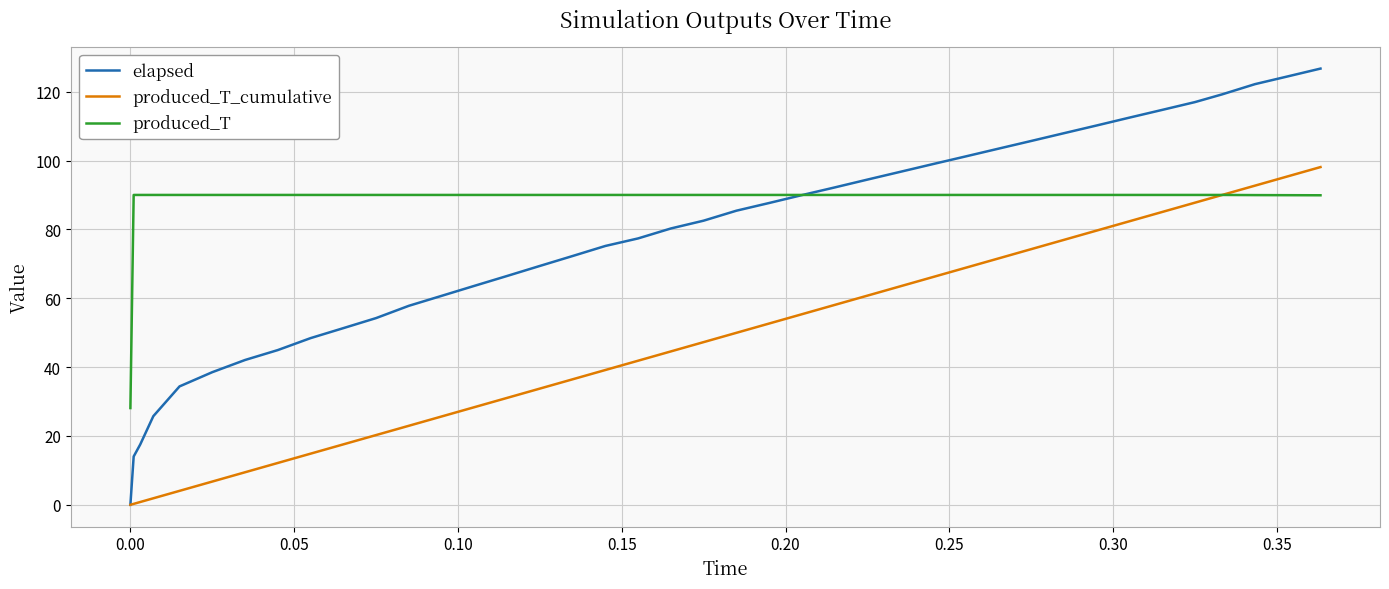

What is the maximum value for elapsed?

126.7